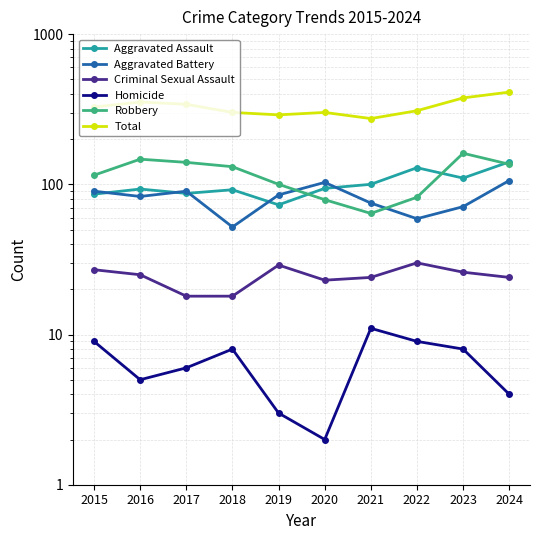

True or false: Homicide and Aggravated Battery cross at least once.

False